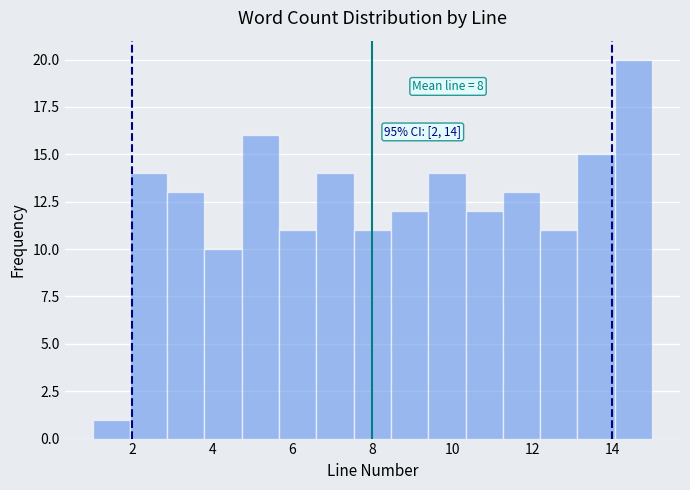

Which range on the x-axis has the tallest bar?

14.0 to 15.0